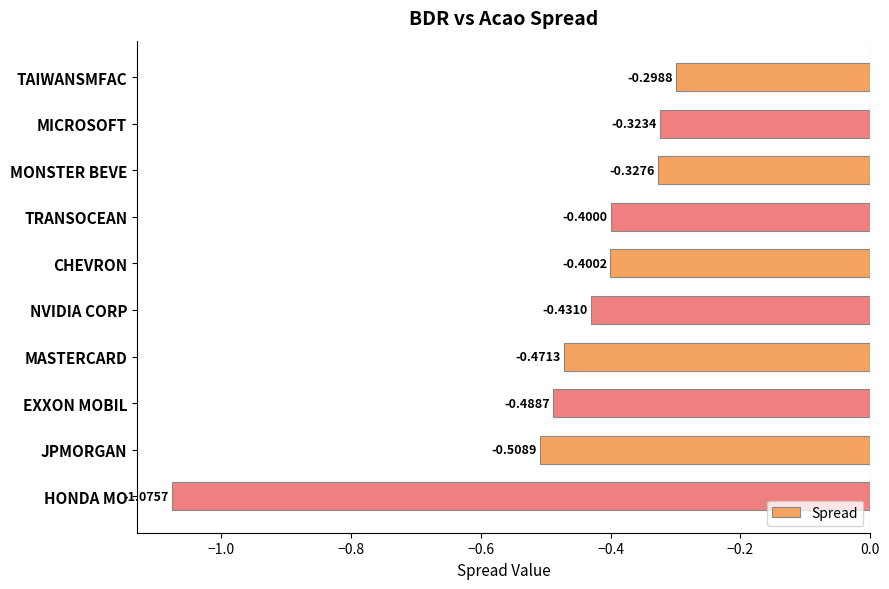

At which category does the chart reach its minimum across all series?

HONDA MO